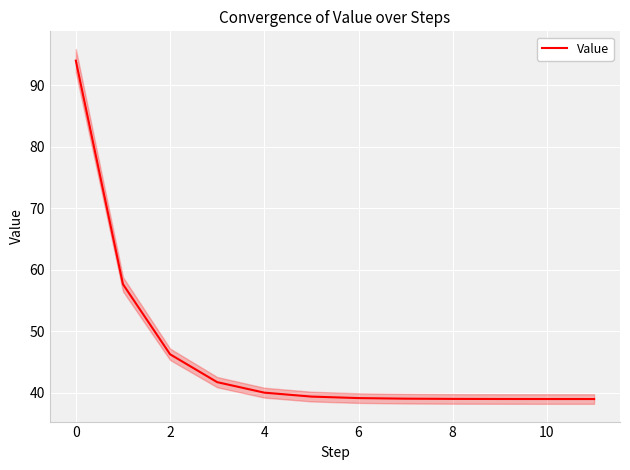

How many series are shown in this chart?

1